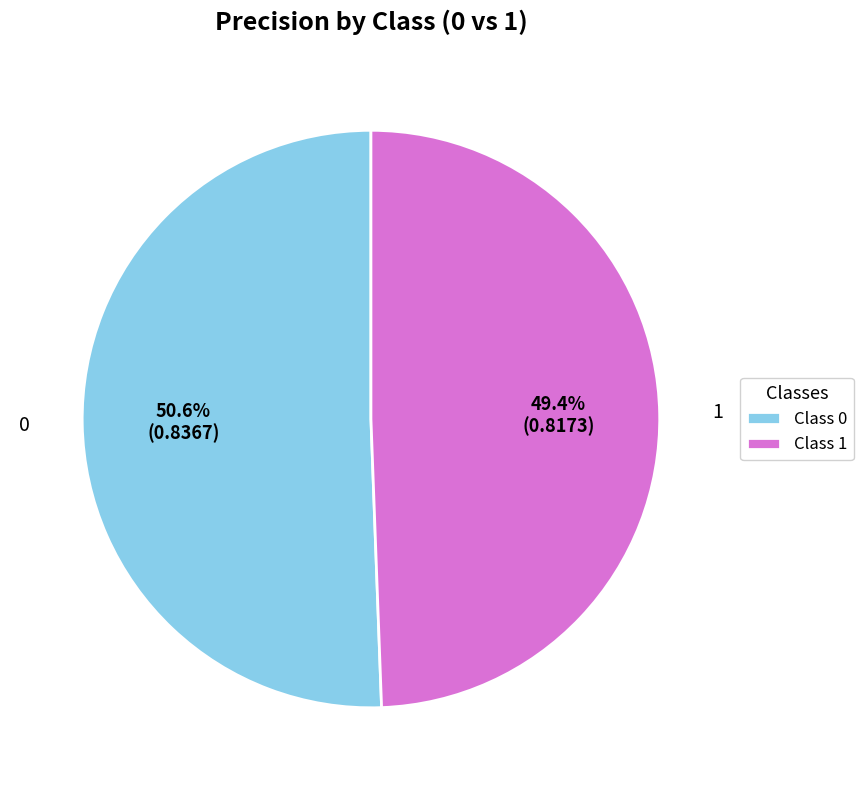

To the nearest percent, what is the difference between the largest and smallest slice percentages?

1%